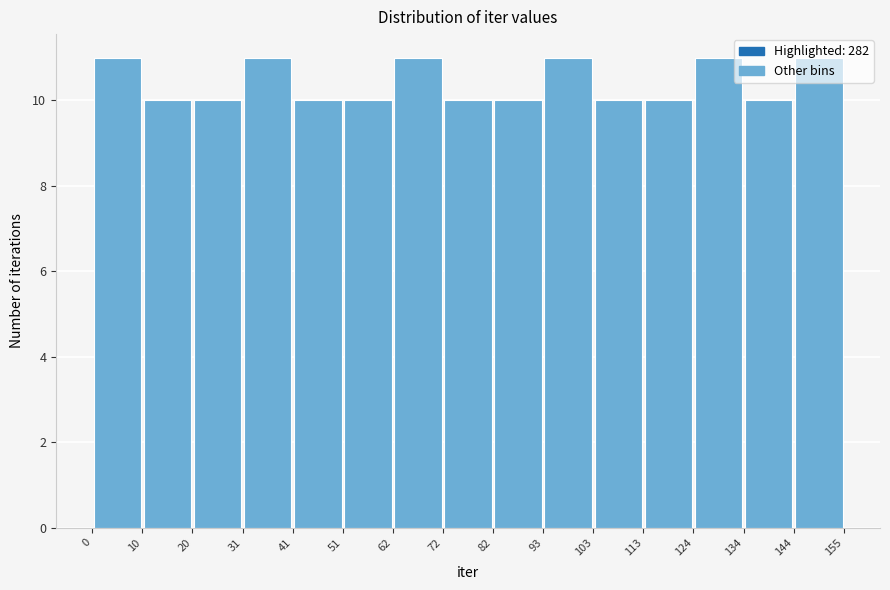

Reading left to right, list every bar in this chart as the range it spans on the x-axis followed by its height. The values are not printed on the chart, so give them approximately, as read against the axis.

0 to 10: 11
10 to 20: 10
20 to 31: 10
31 to 41: 11
41 to 51: 10
51 to 62: 10
62 to 72: 11
72 to 82: 10
82 to 93: 10
93 to 103: 11
103 to 113: 10
113 to 124: 10
124 to 134: 11
134 to 144: 10
144 to 155: 11